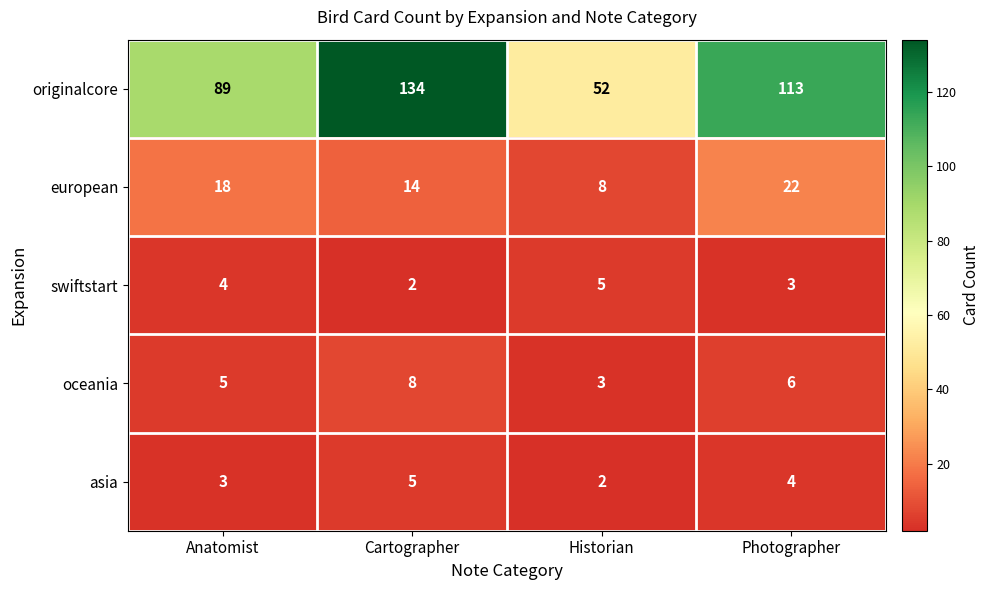

What is the total value across all series at Anatomist?

119